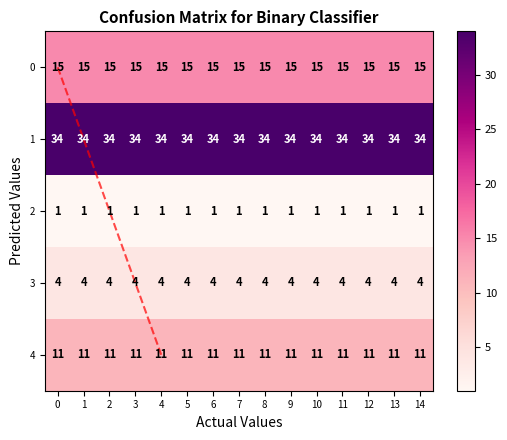

Rank the series at 13 from lowest to highest value.

2, 3, 4, 0, 1